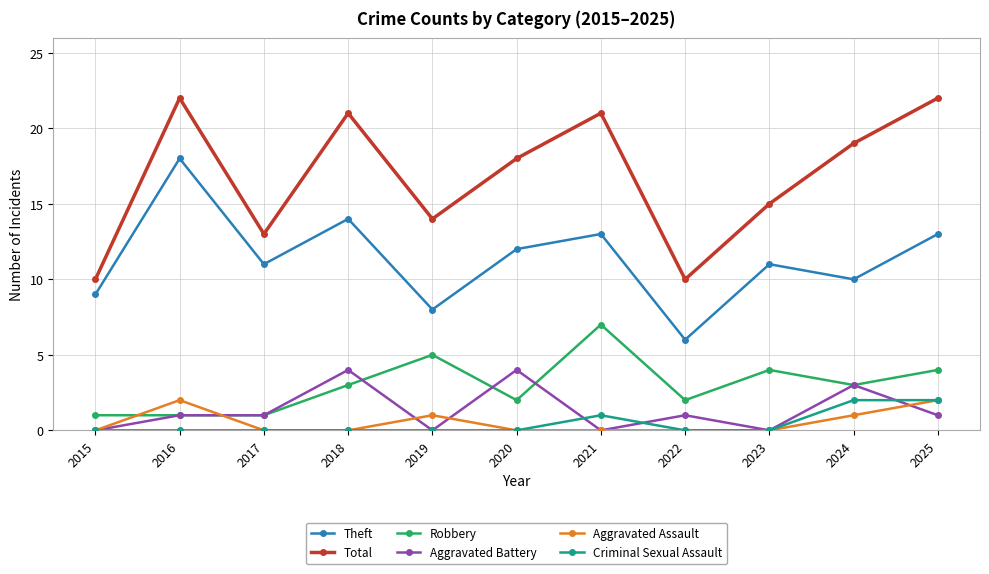

At which label is Total closest to 16?

2023